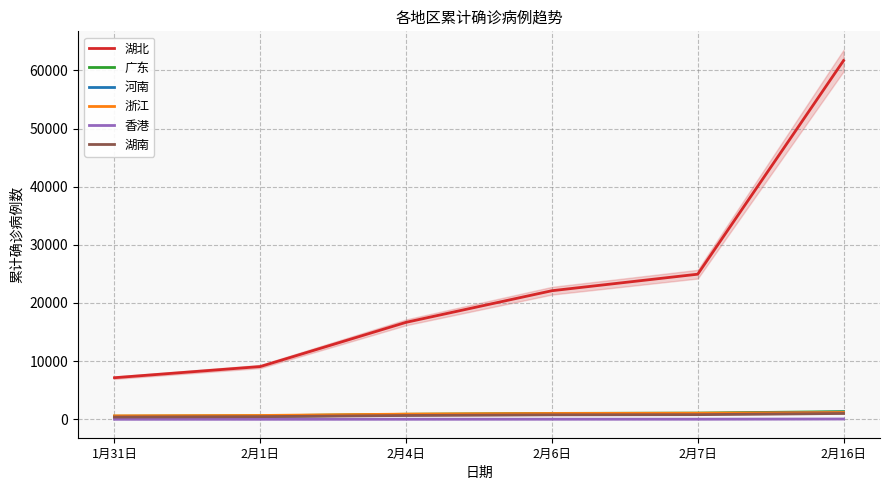

What is the difference between the highest and lowest values at 2月16日?

61625